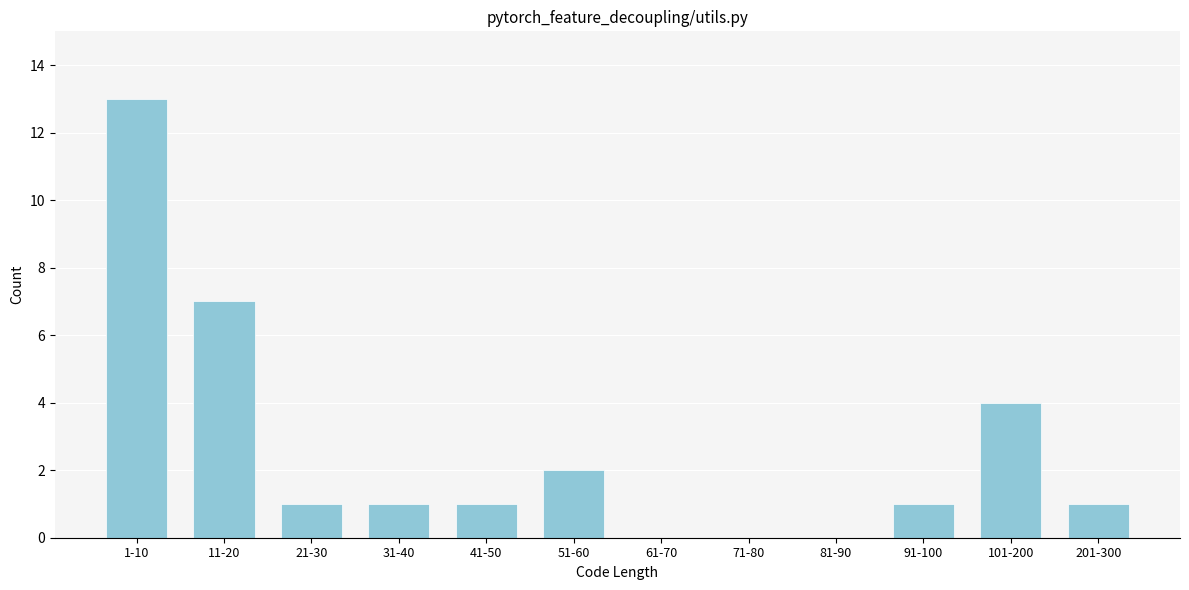

Reading left to right, transcribe all the data shown in this chart.

1-10=13	11-20=7	21-30=1	31-40=1	41-50=1	51-60=2	61-70=0	71-80=0	81-90=0	91-100=1	101-200=4	201-300=1